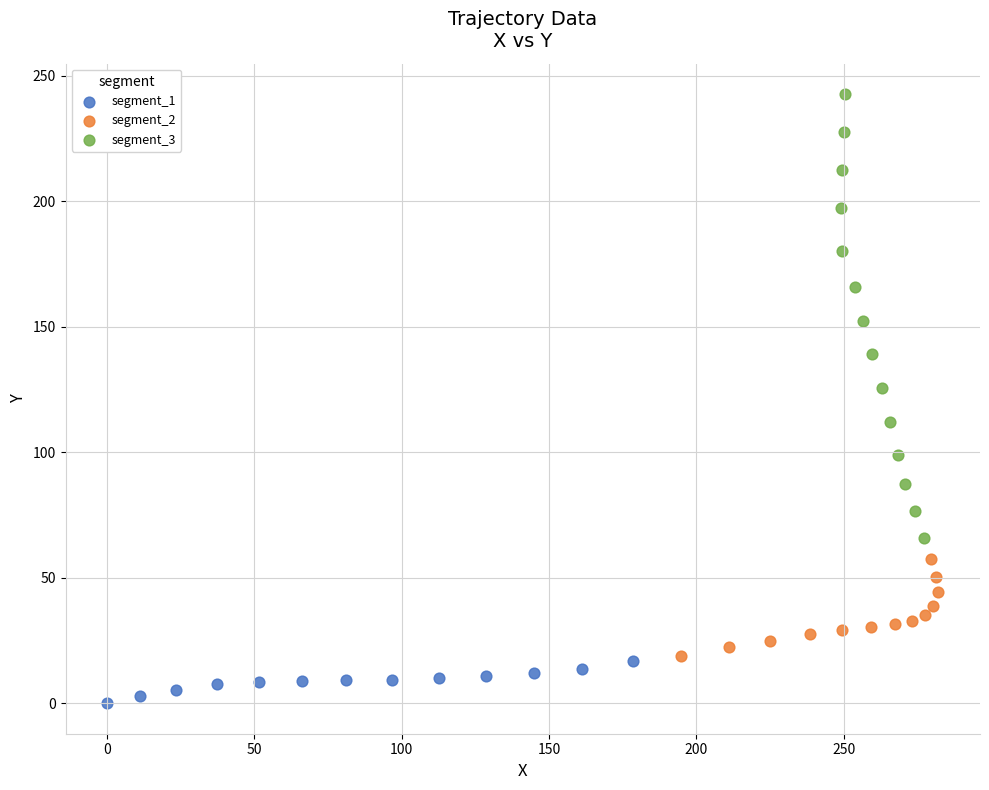

Which series has the widest spread of Y values?

segment_3